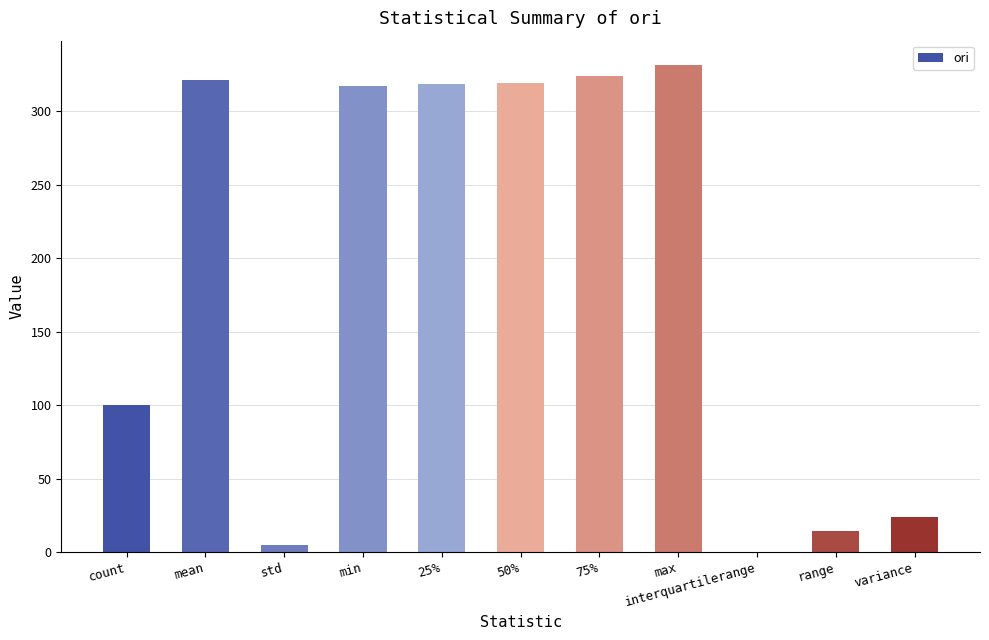

The value at min is 316.8. True or false?

True